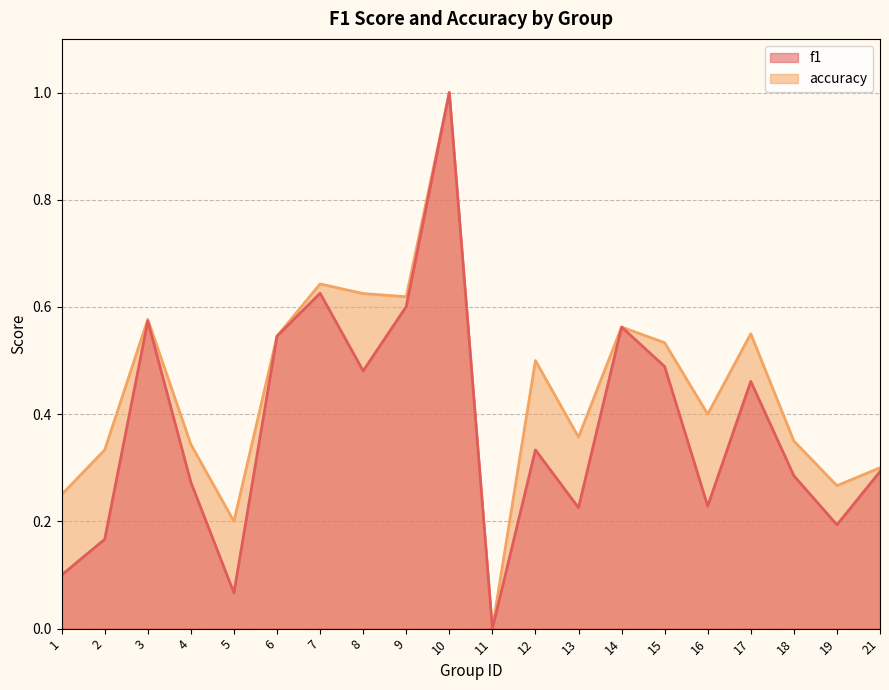

What is the value of the f1 point at the 5th from the left?

0.1